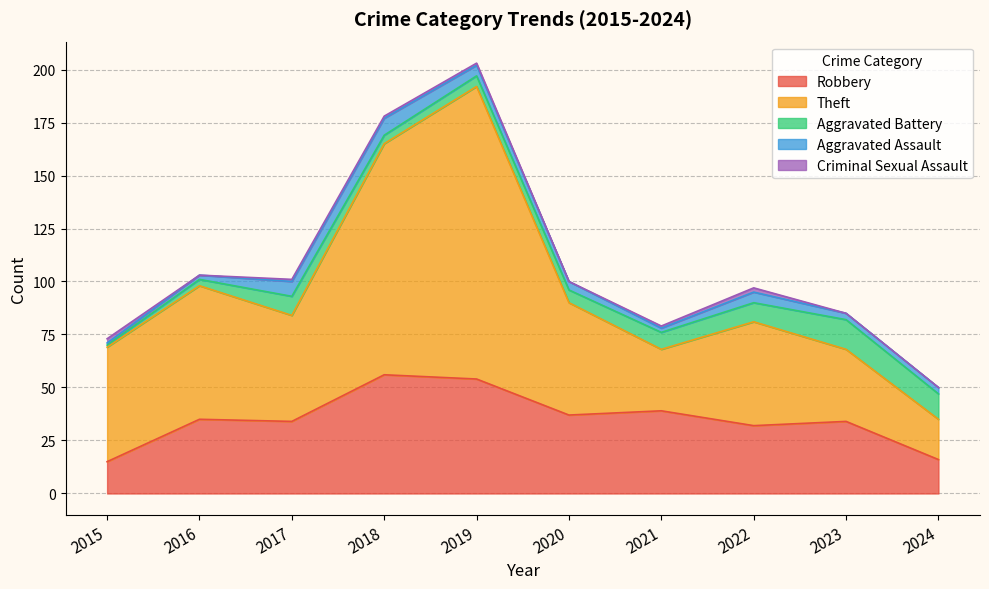

In Theft, how many points are lower than both neighbors (excluding endpoints)?

2